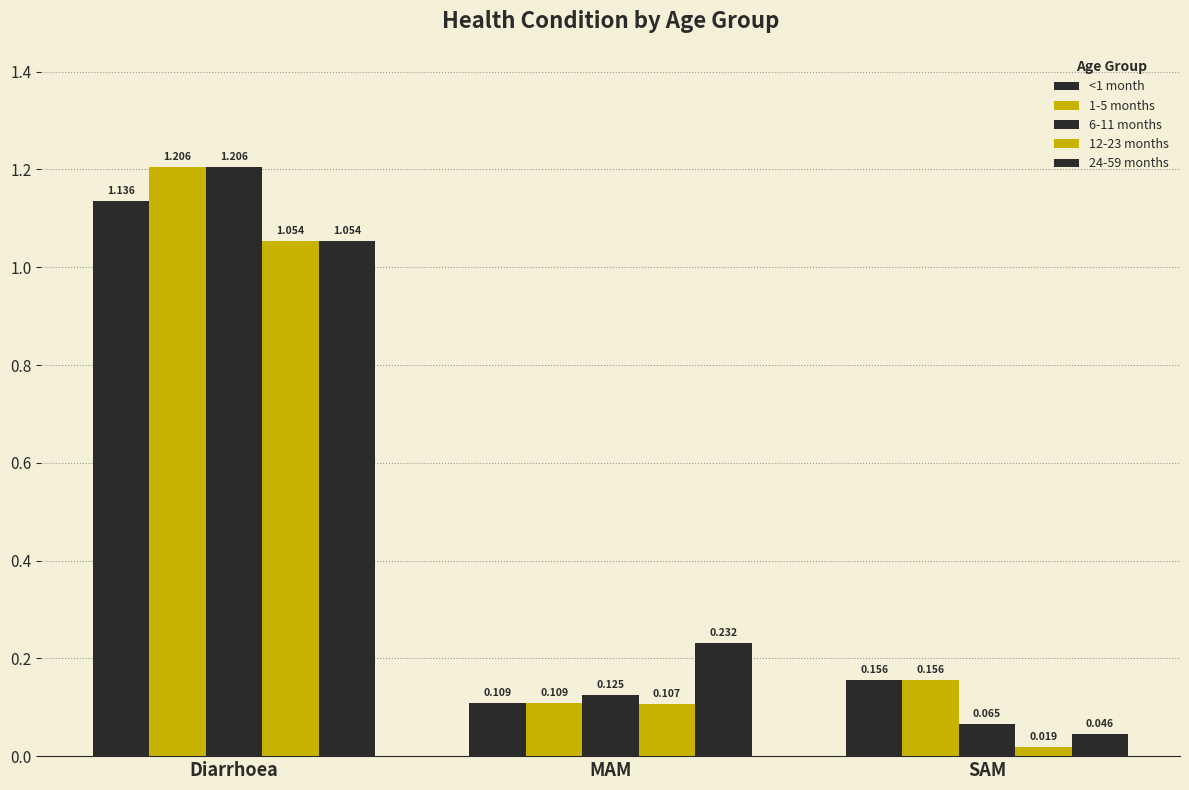

At how many categories does at least one series exceed 0?

3